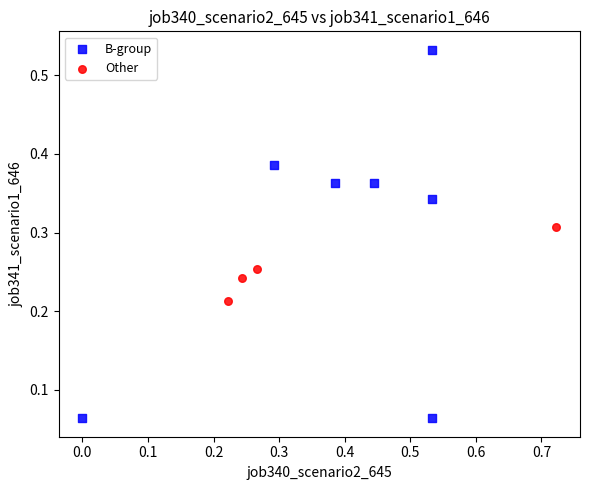

Which series has the widest spread of Y values?

B-group